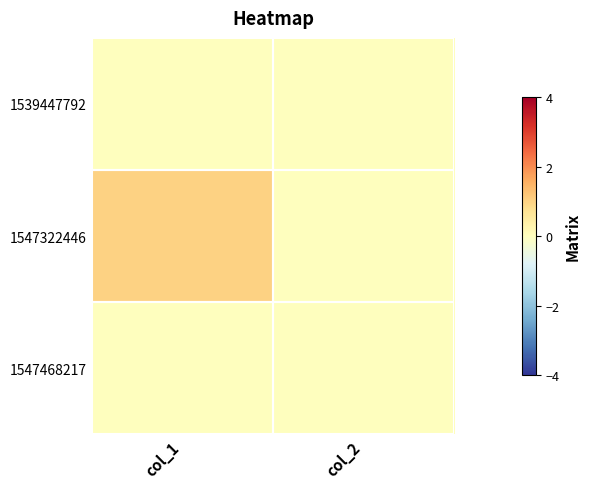

List the labels in order of 1539447792 value, smallest first.

col_1, col_2